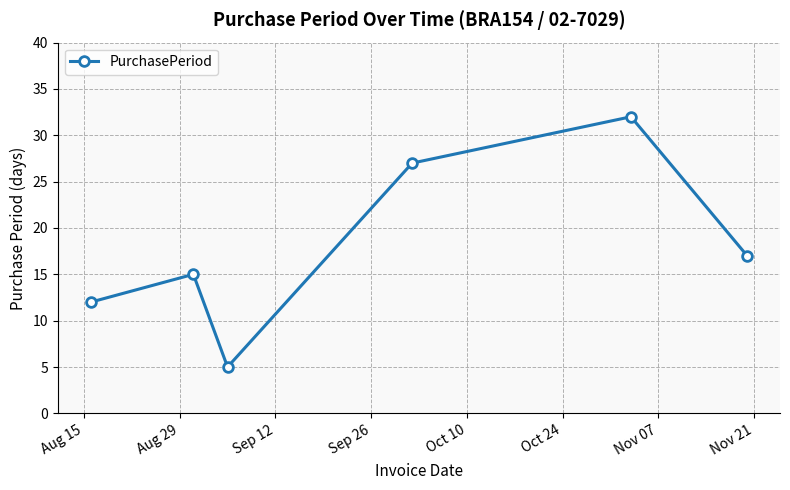

Reading left to right, what are all the values shown in this chart?

12	15	5	27	32	17